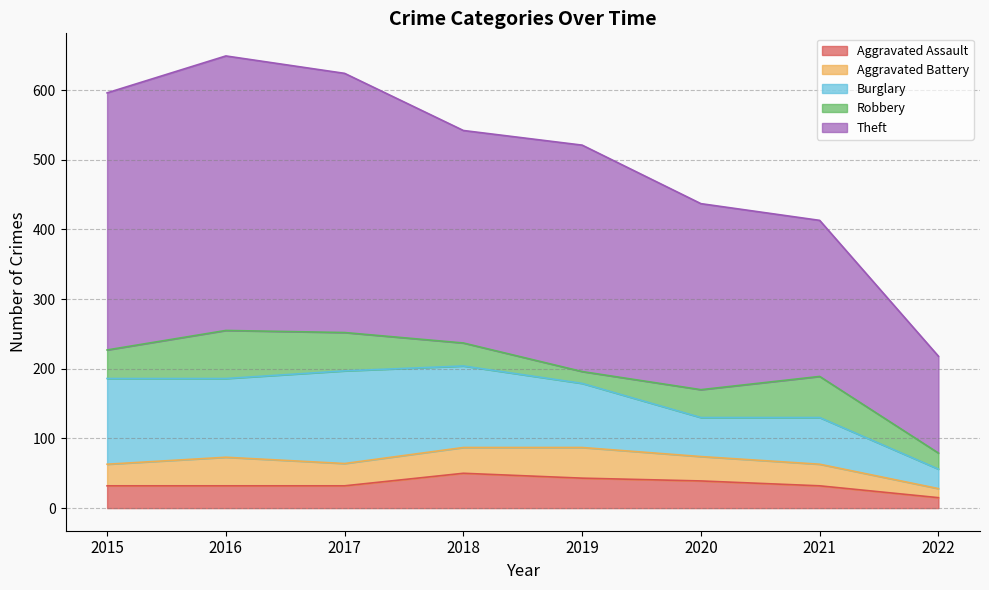

Which series has the largest range (max minus min)?

Theft